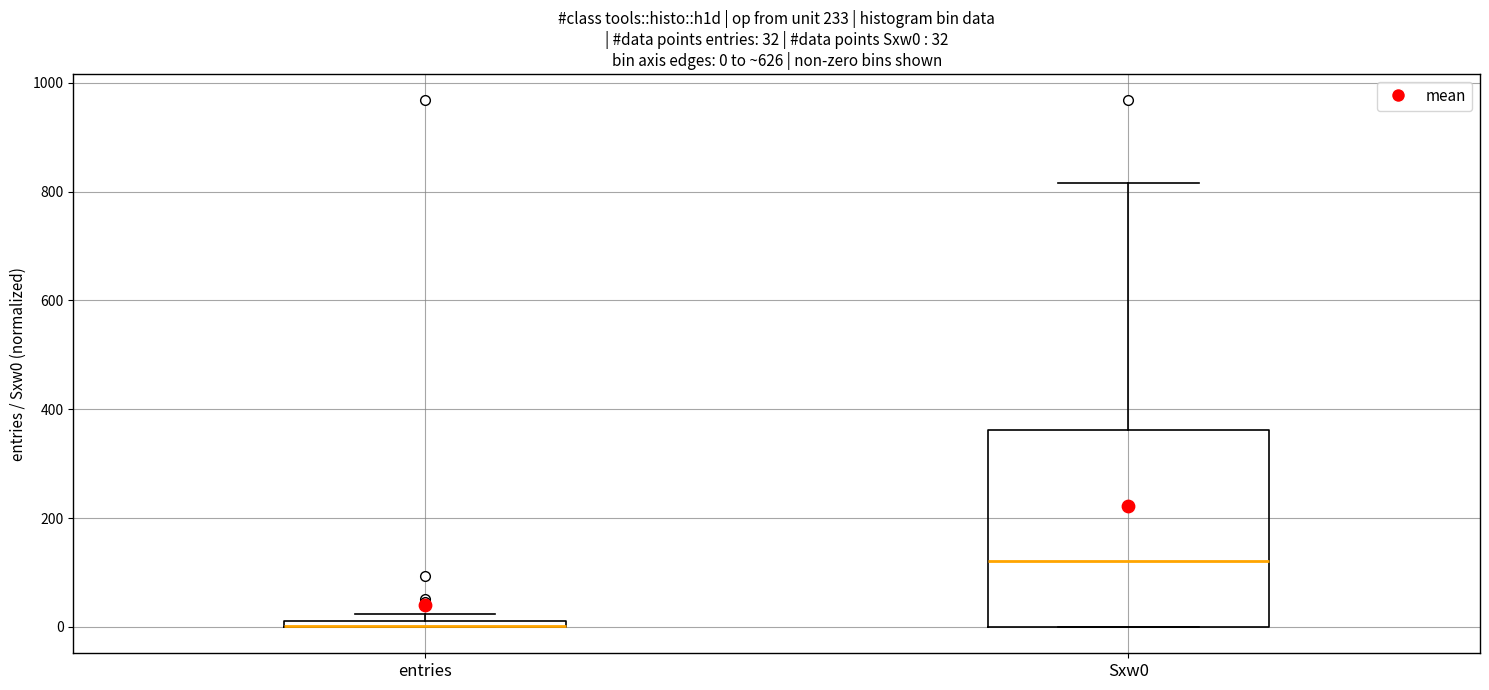

Comparing the boxes themselves (not the whiskers), which one is the tallest?

Sxw0